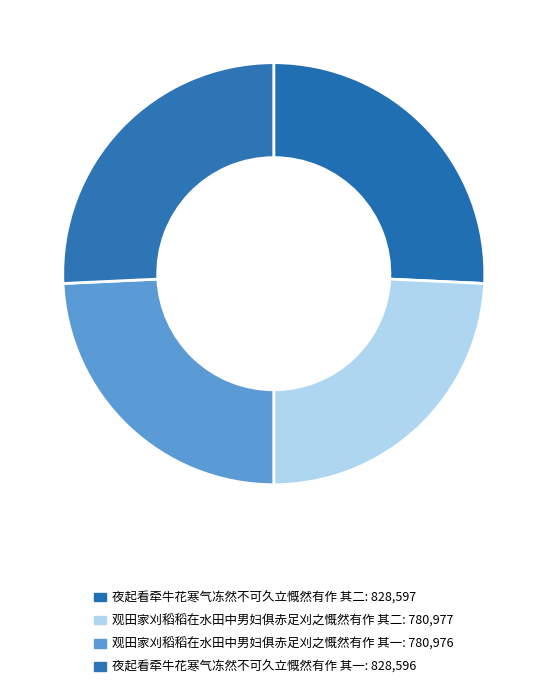

How many slices are in this pie chart?

4